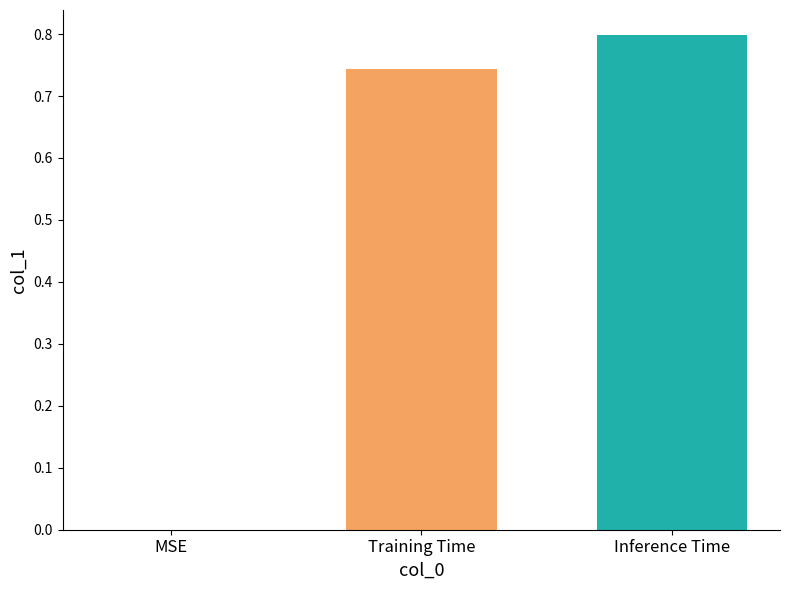

What is the approximate value at Inference Time?

0.8